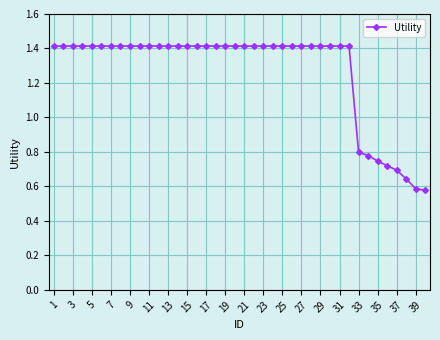

How many values are between 1 and 2?

32